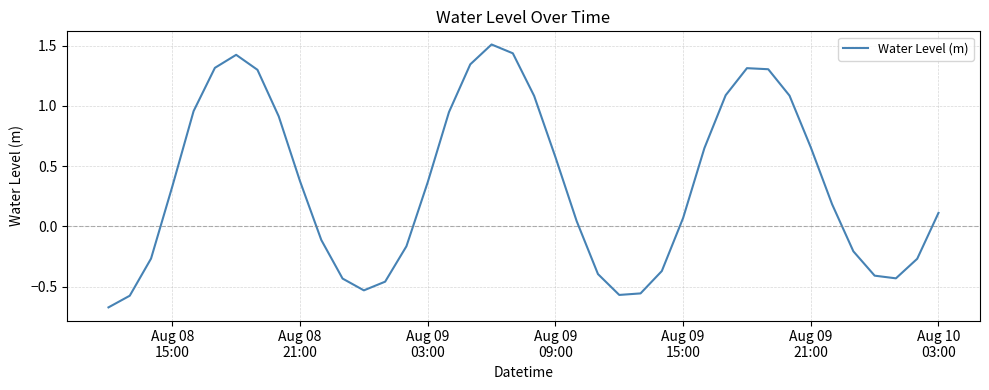

What is the greatest value displayed?

1.5